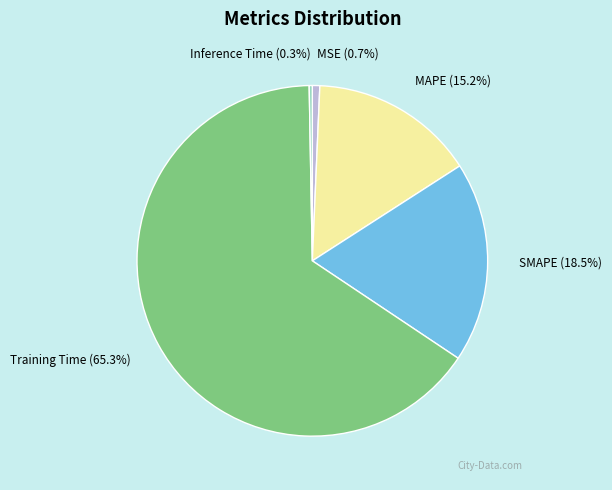

To the nearest percent, what percentage of the pie is MSE?

1%